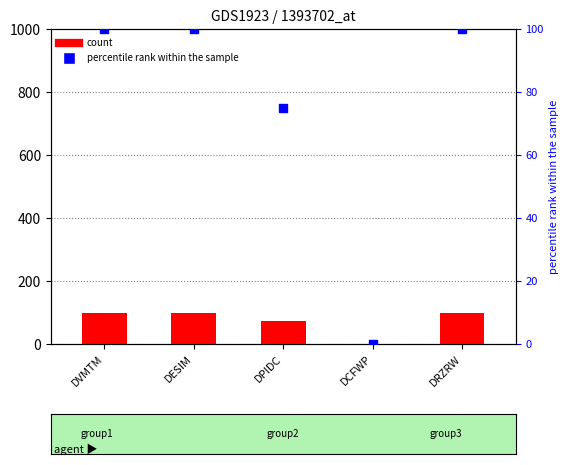

Is the value of count at DESIM greater than the value of percentile rank within the sample at DRZRW?

No